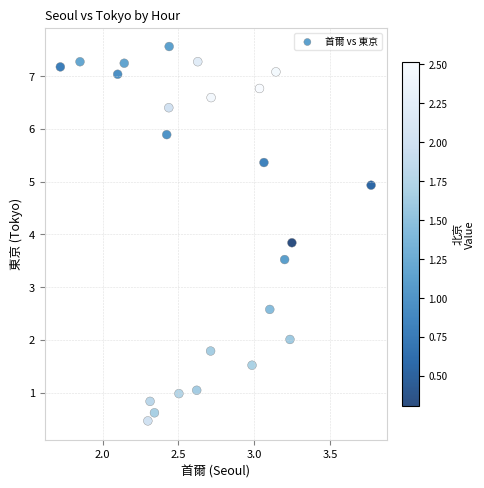

What is the range of Y values (max minus min)?

7.1